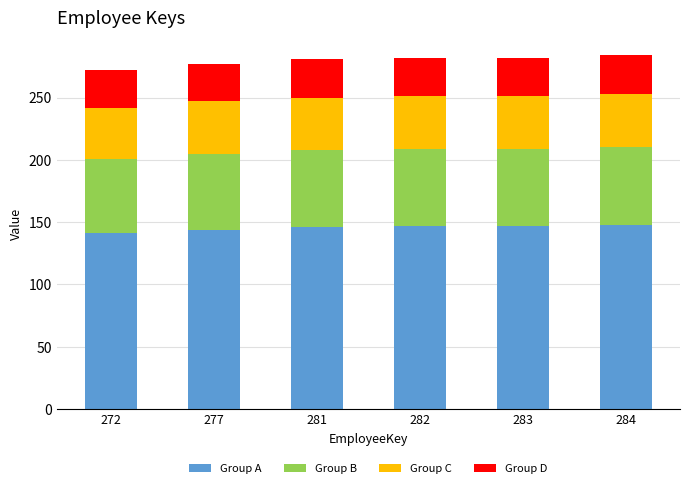

What is the difference between the second highest and minimum values in the Group A series?

6